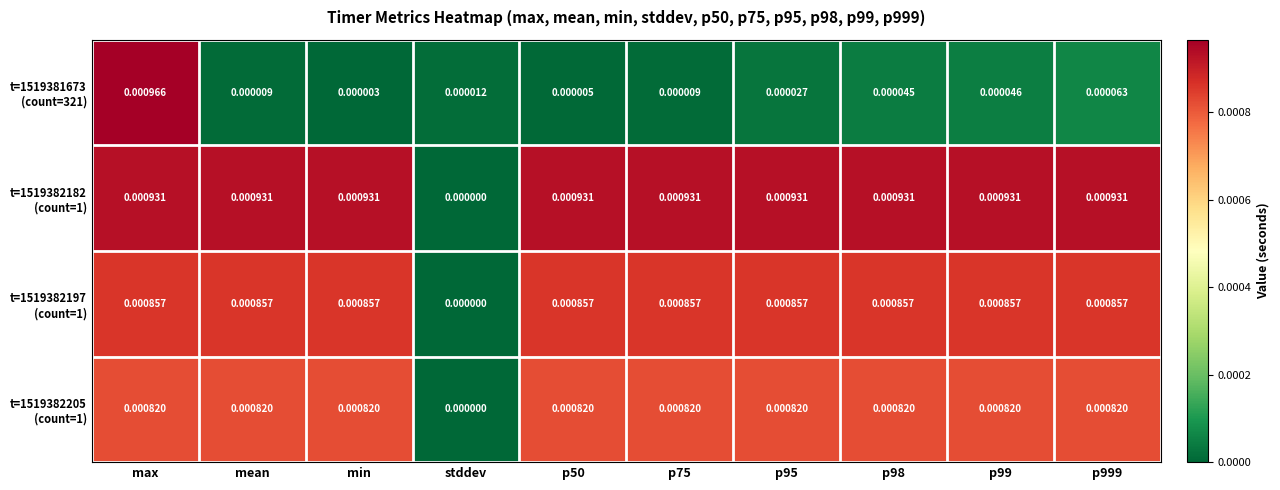

At which category is the sum across all series the highest?

max